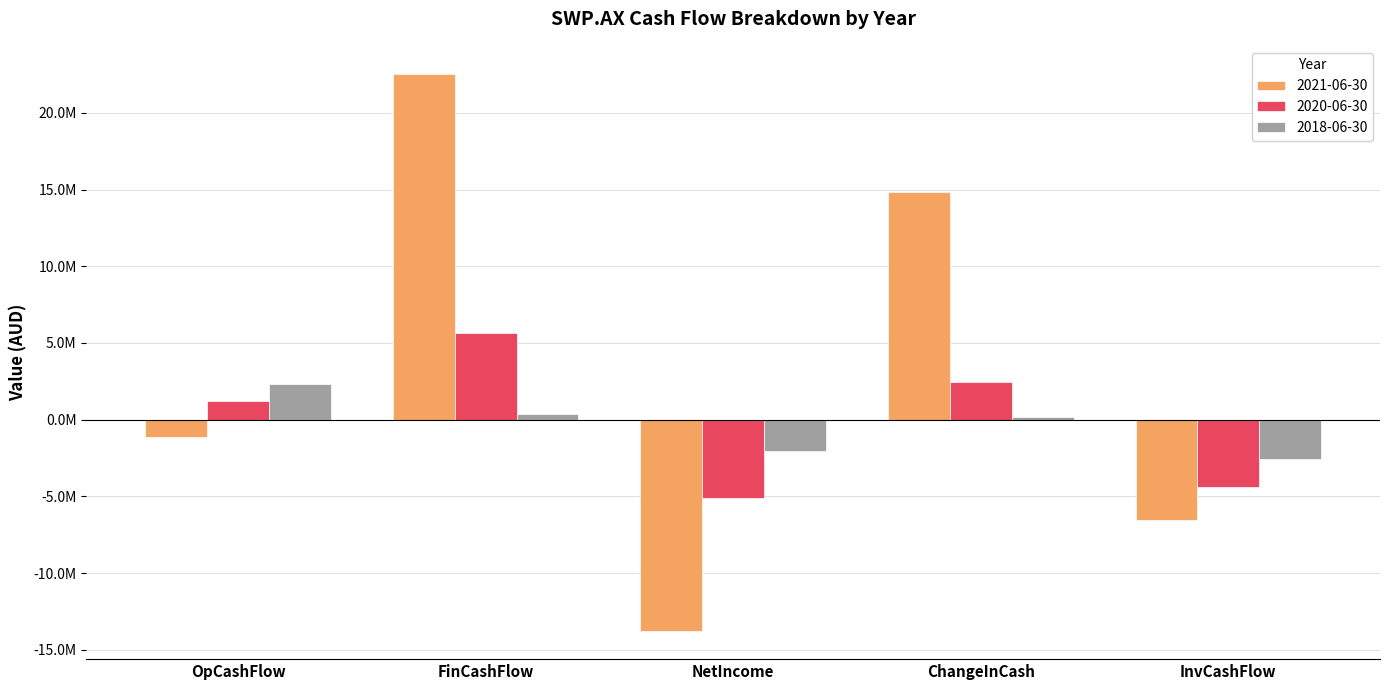

What is the label of the 3rd bar from the left?

NetIncome